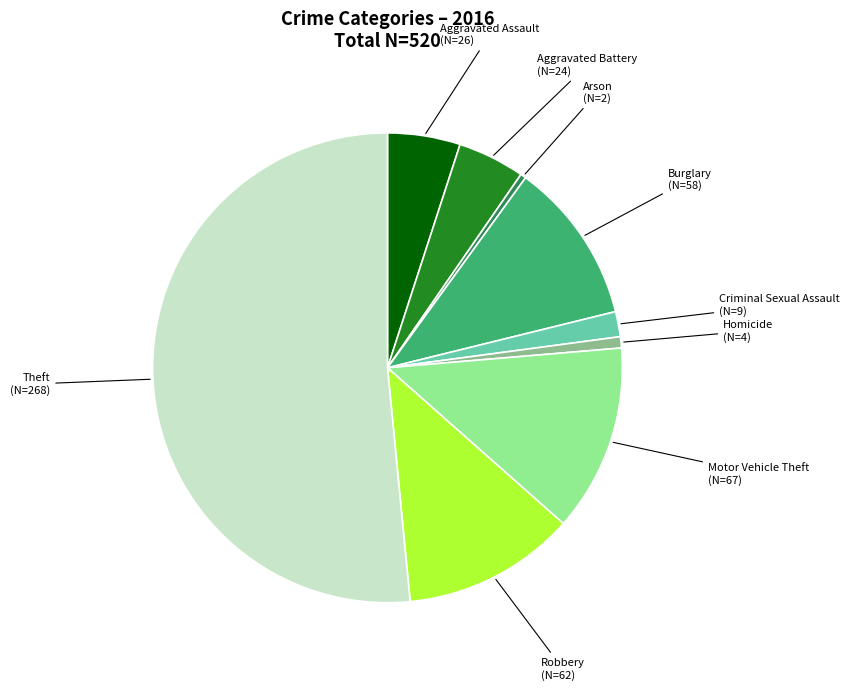

Is there a majority slice in this chart?

Yes